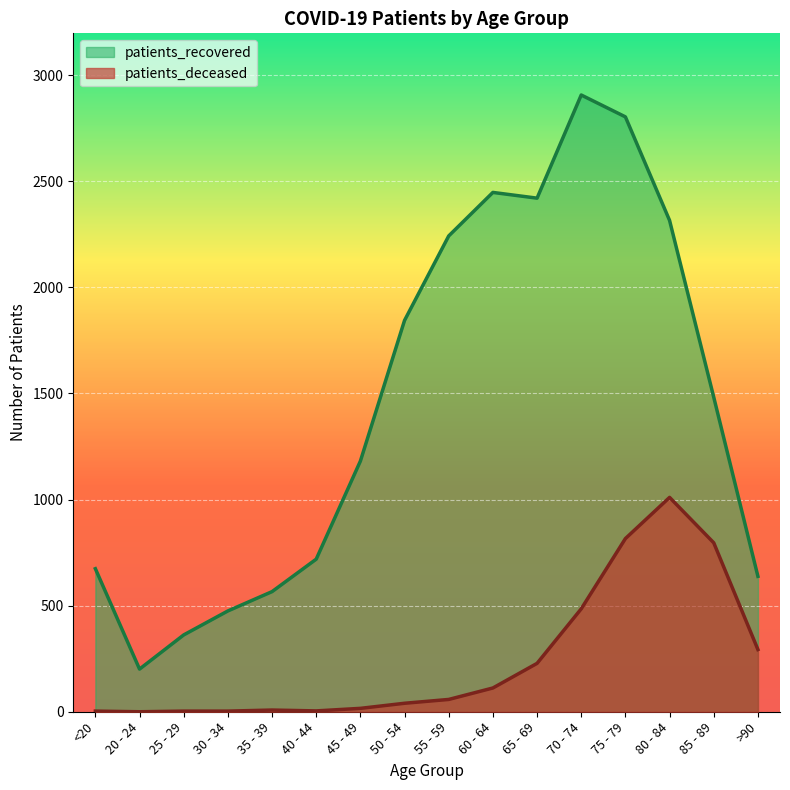

How many interior local peaks does the patients_deceased series have?

2